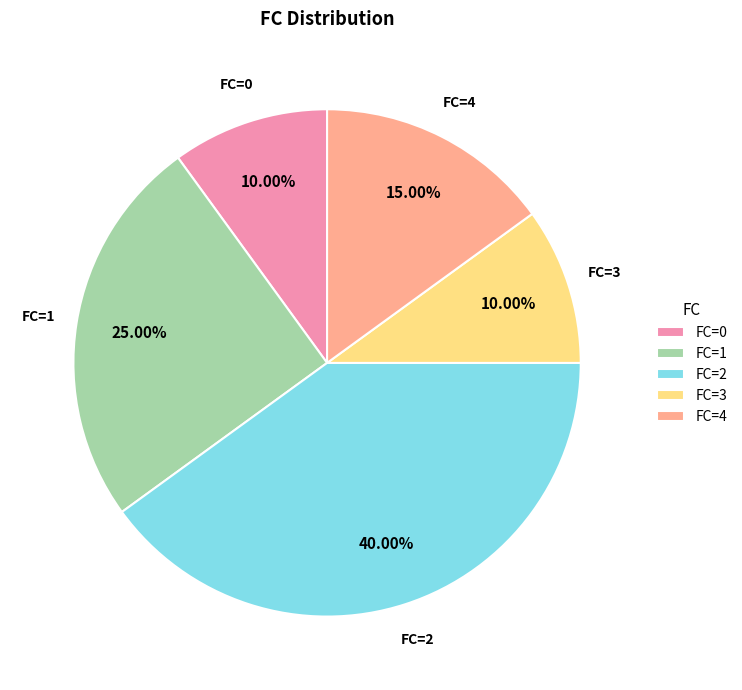

Count the number of slices in the pie.

5